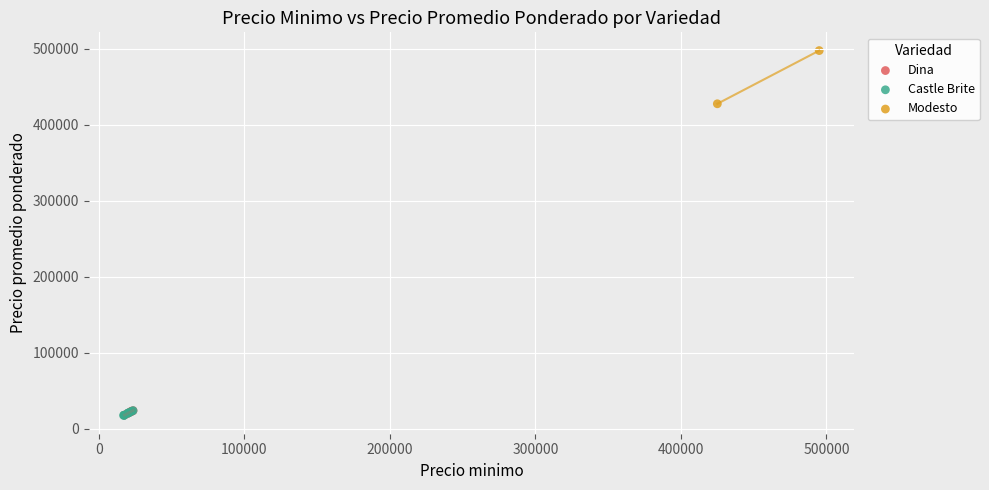

What are all the series names shown in the legend?

Dina, Castle Brite, Modesto